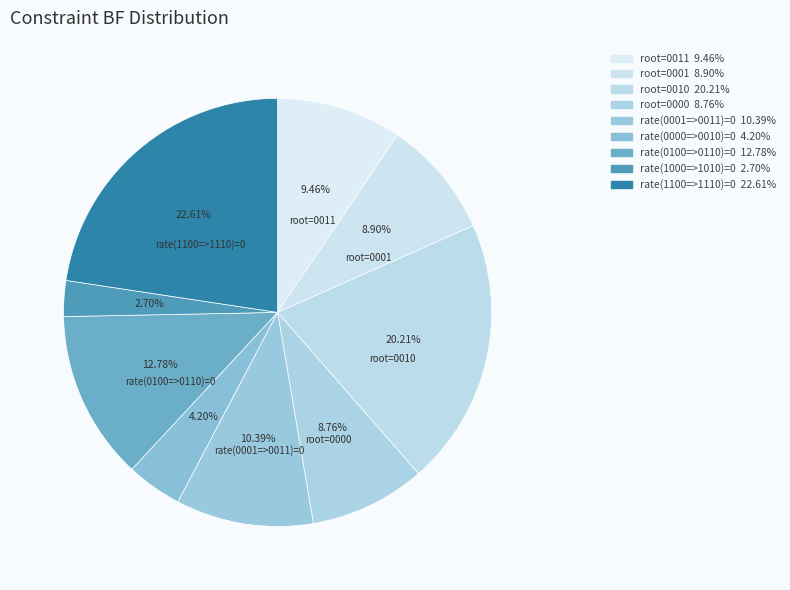

How many segments does this pie chart have?

9